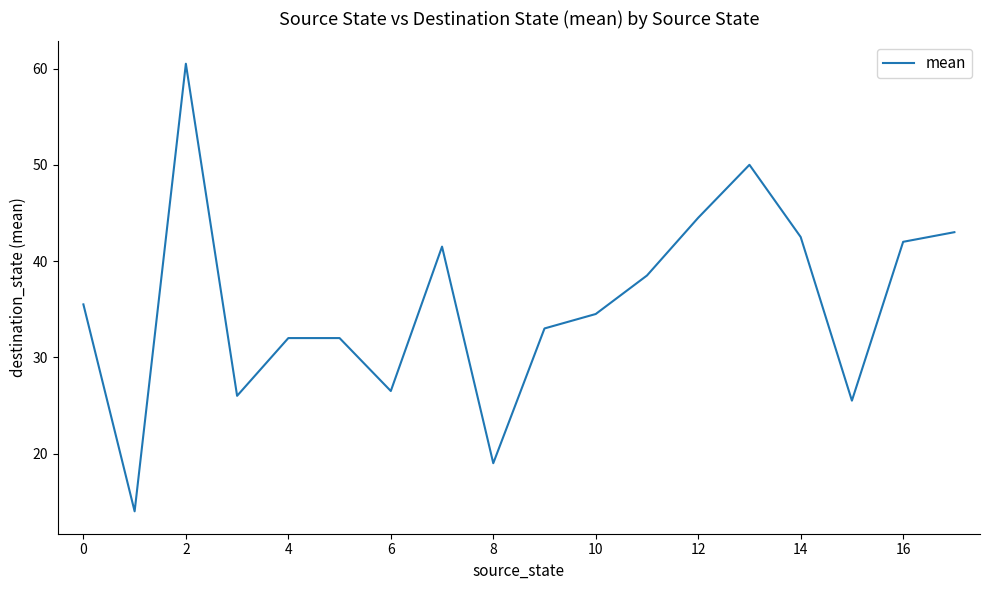

What is the difference between the maximum and minimum values?

46.5